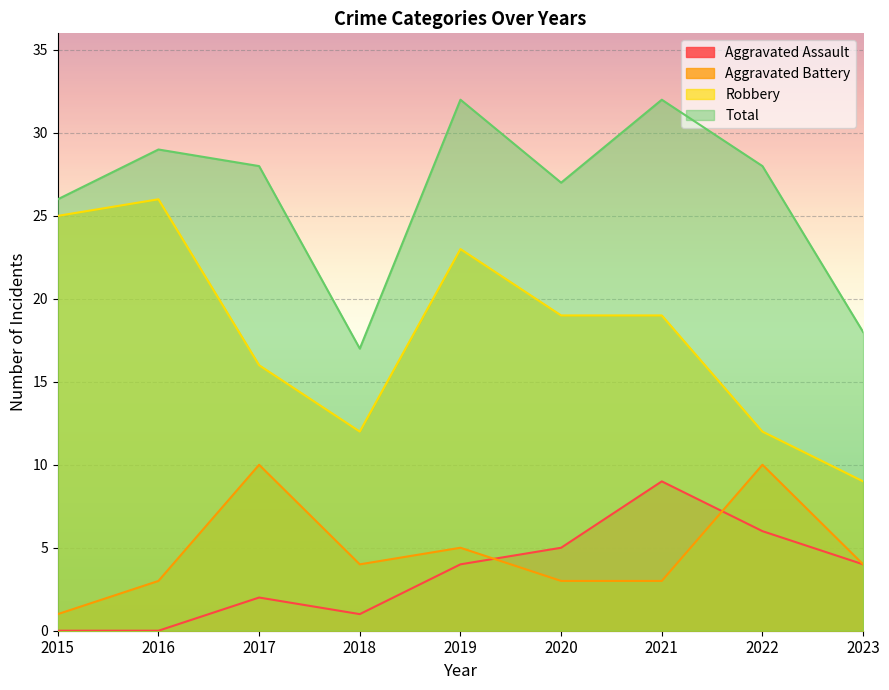

At which category does Aggravated Battery reach its first local peak?

2017